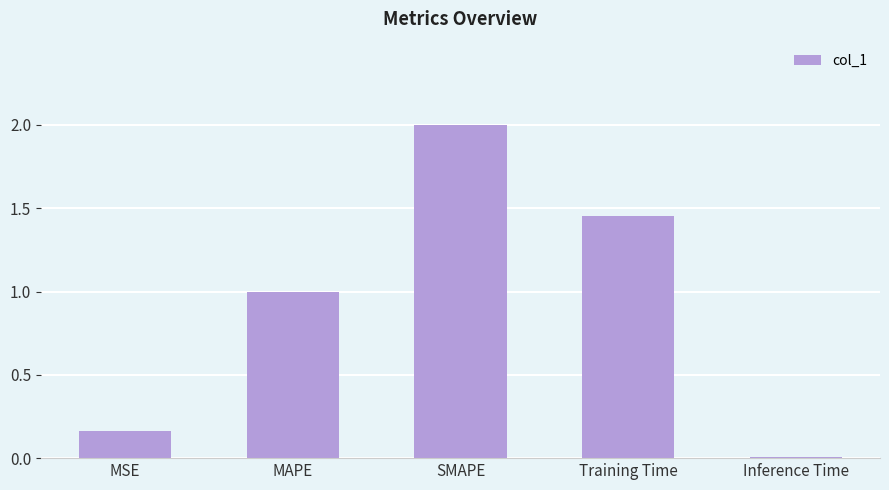

Between Training Time and MAPE, which is larger?

Training Time